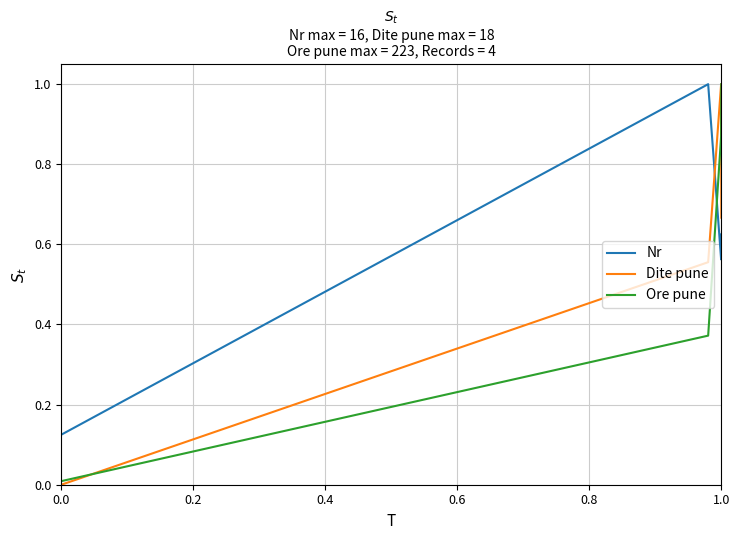

What are all the series names shown in the legend?

Nr, Dite pune, Ore pune